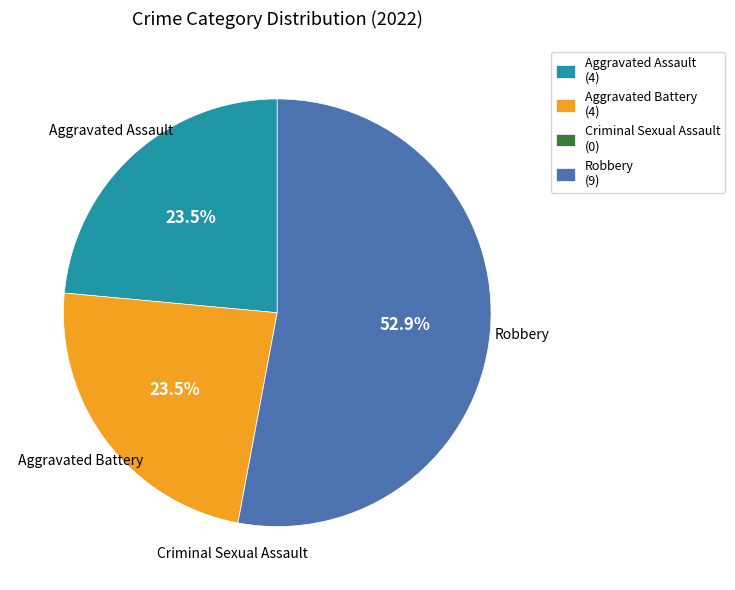

Approximately how many times larger is the value at Aggravated Assault (4) compared to Aggravated Battery (4)?

1.0